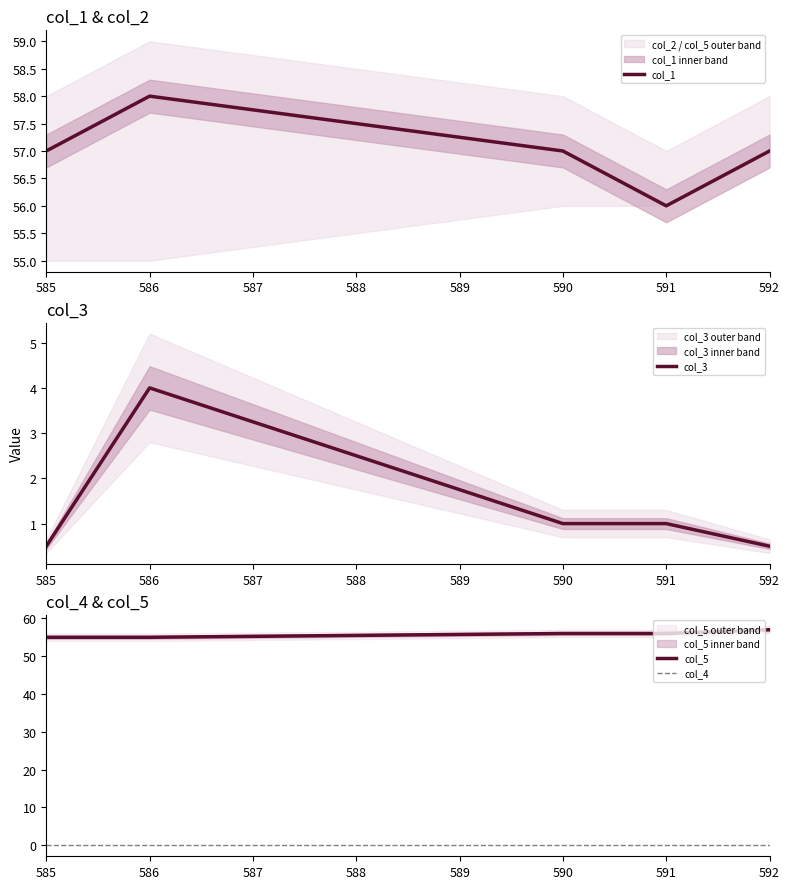

The col_5 series shows 78 at 586. True or false?

False